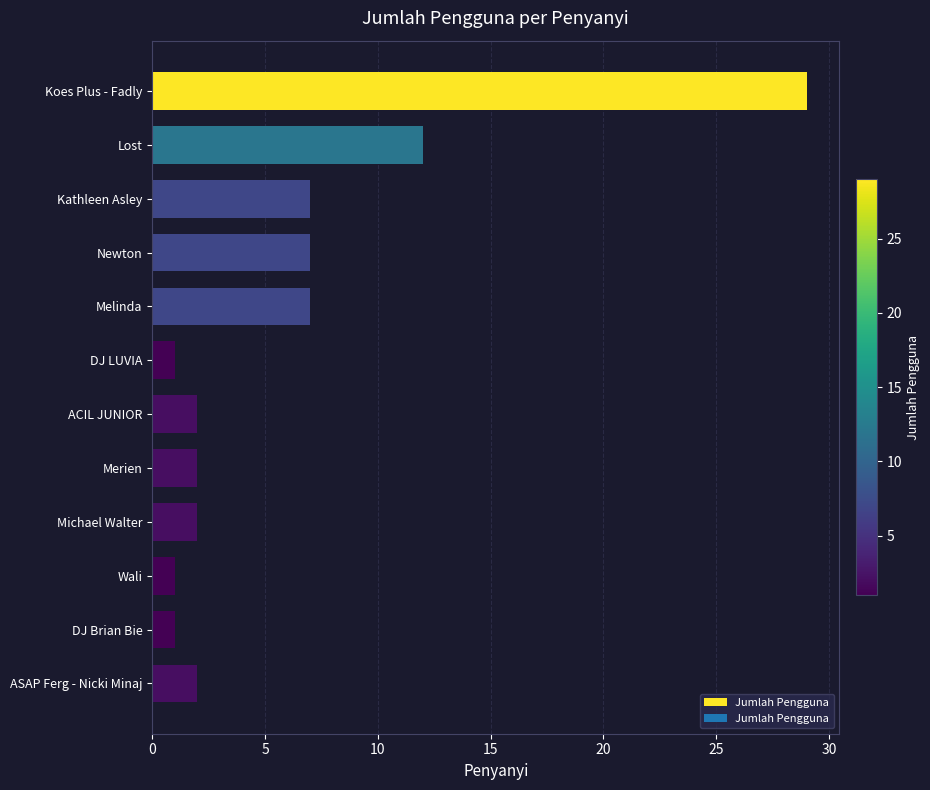

How many series are shown in this chart?

1